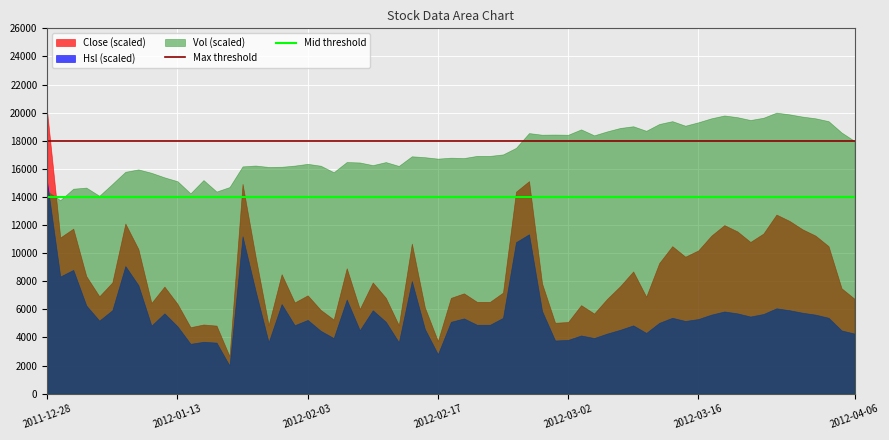

What is the spread (max minus min) of values at 2011-12-28?

5596.0